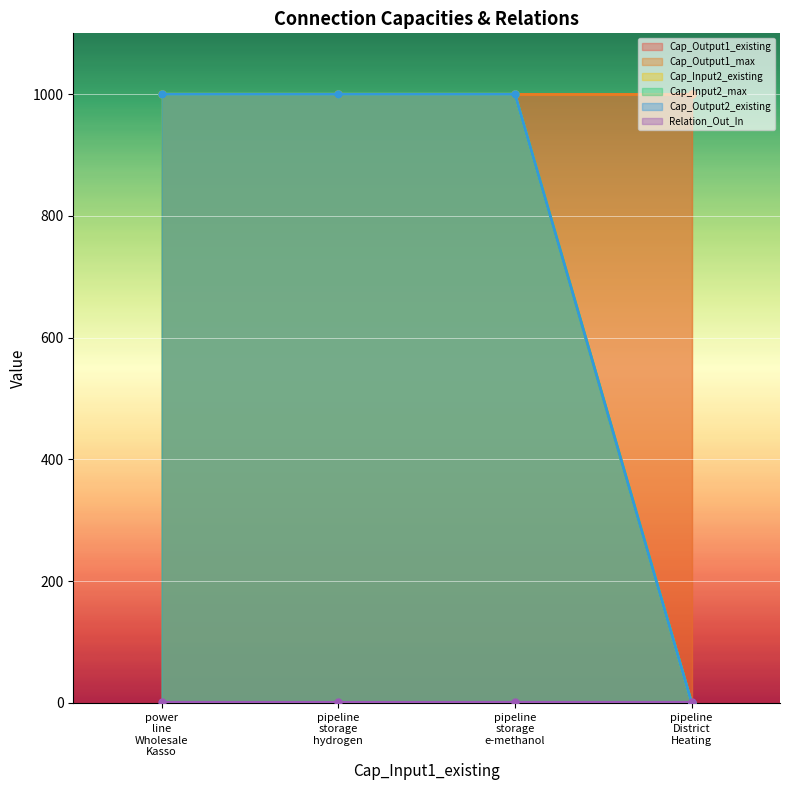

True or false: Cap_Input2_max and Cap_Input2_existing intersect in this chart.

False